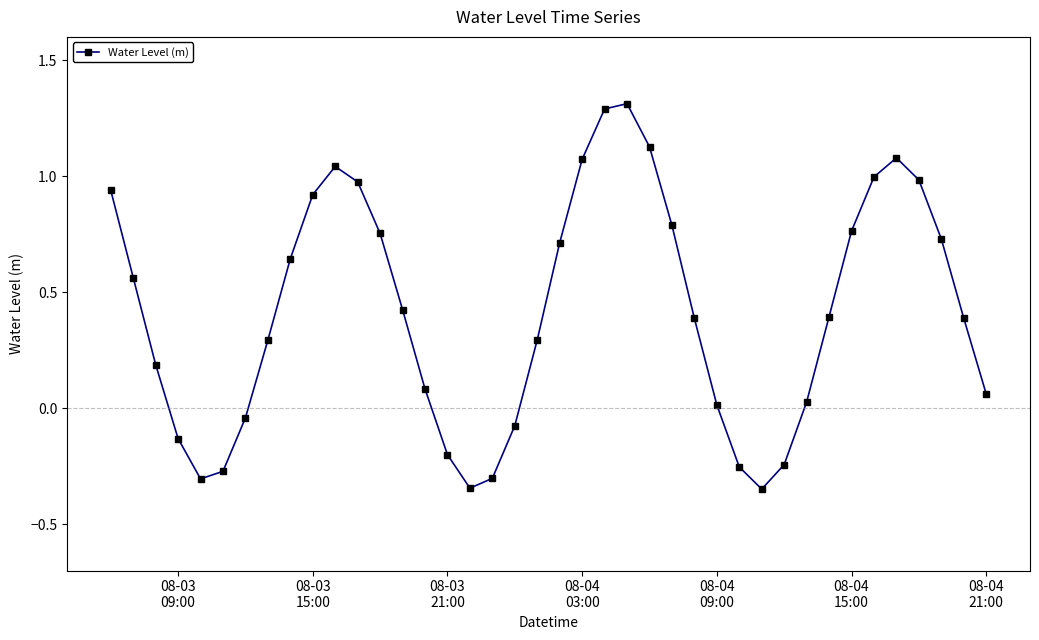

What is the sum of all values?

16.7